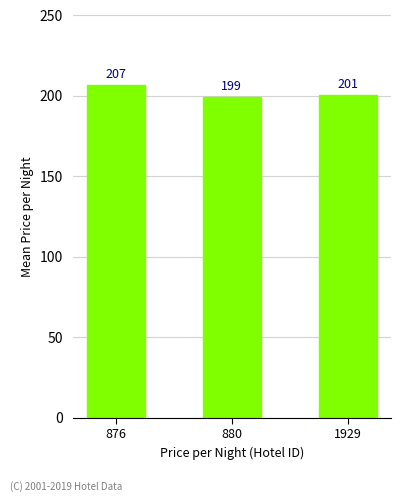

What is the value of the 1st bar from the left?

207.0